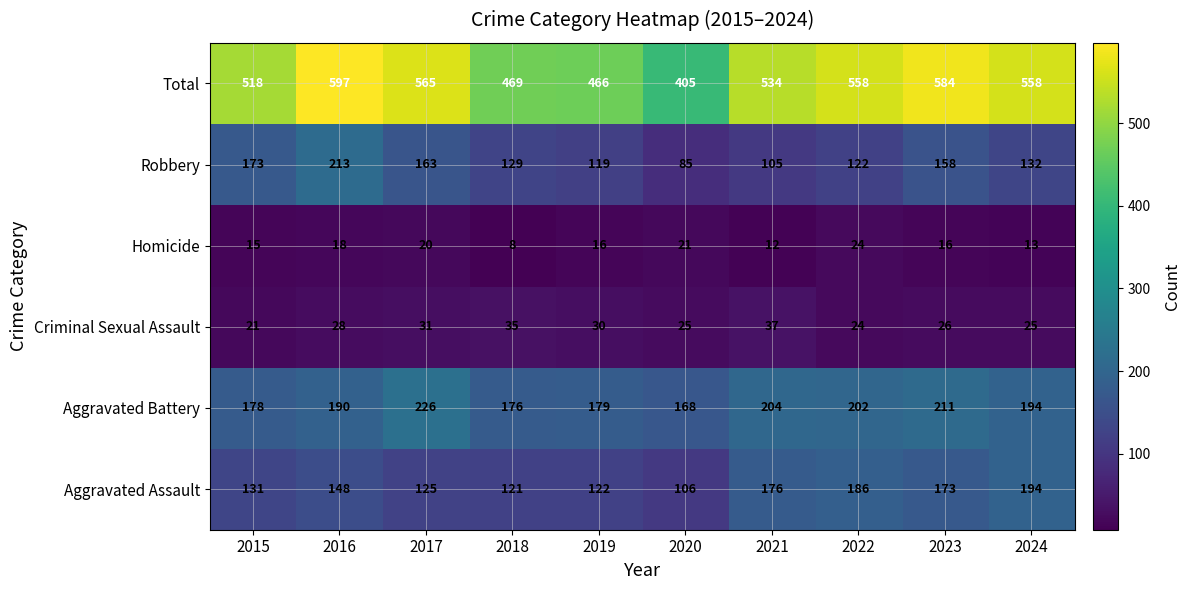

At which label is Robbery closest to 149?

2023